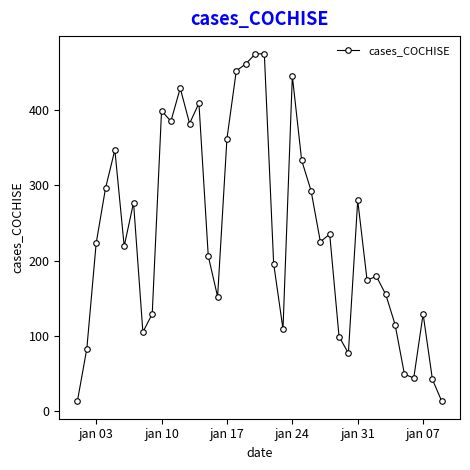

What is the greatest value displayed?

475